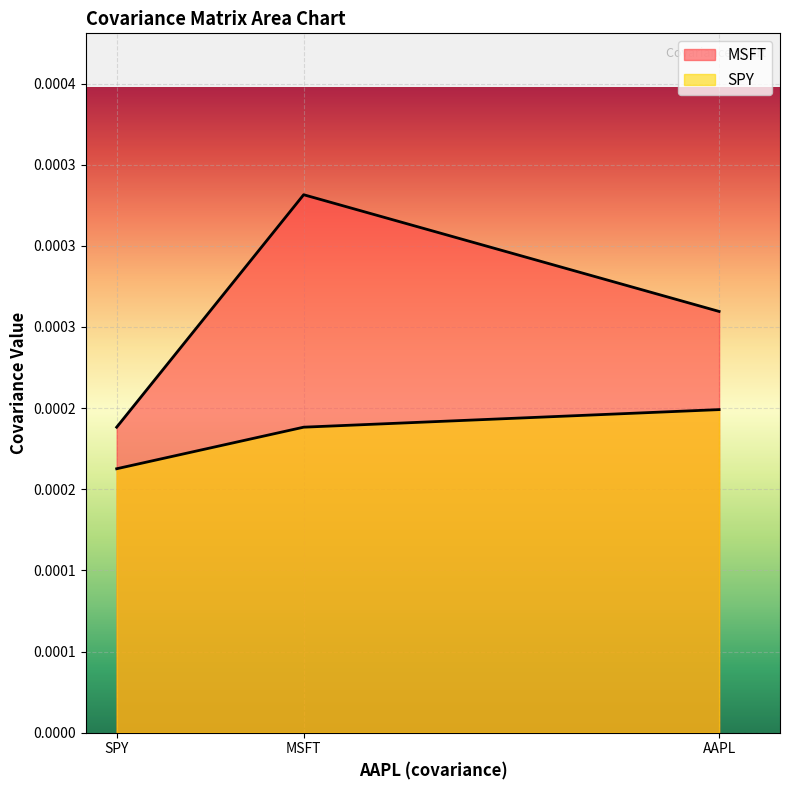

How many distinct data groups are displayed?

2